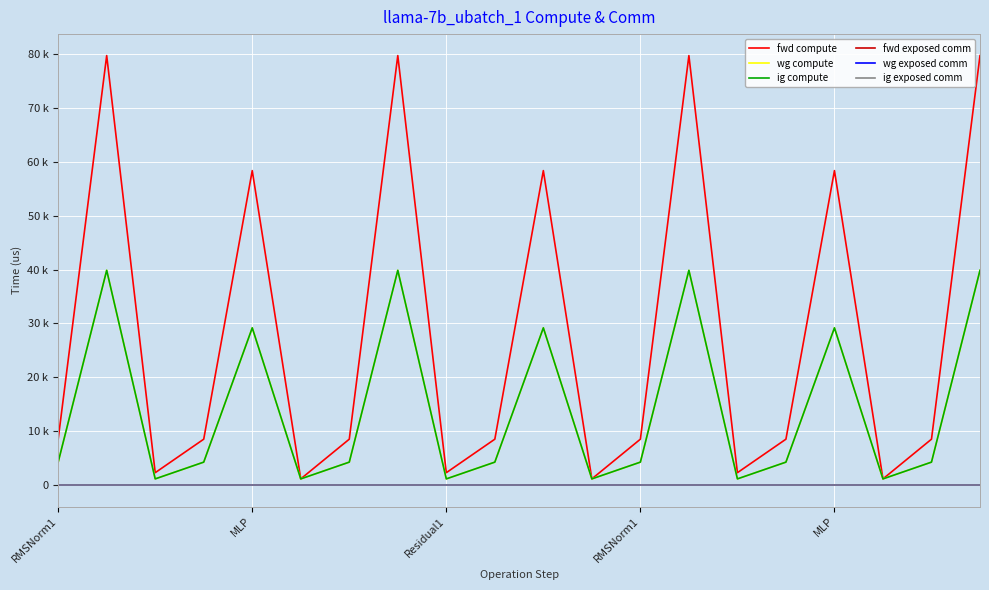

In ig compute, how many points are higher than both neighbors (excluding endpoints)?

6